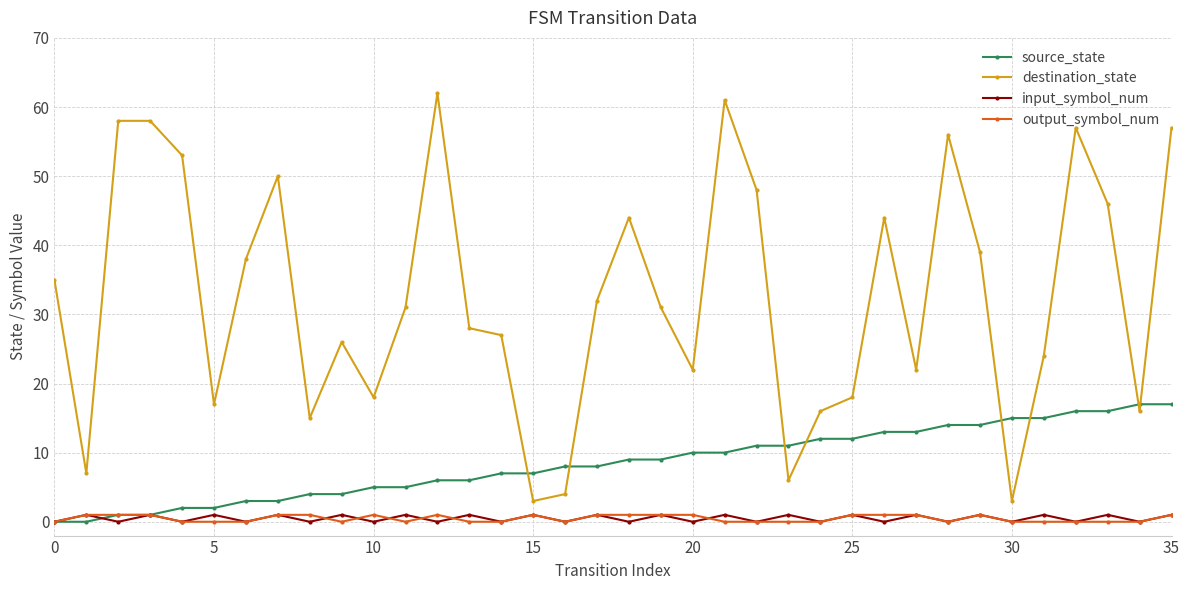

What is the highest value of the destination_state series?

62